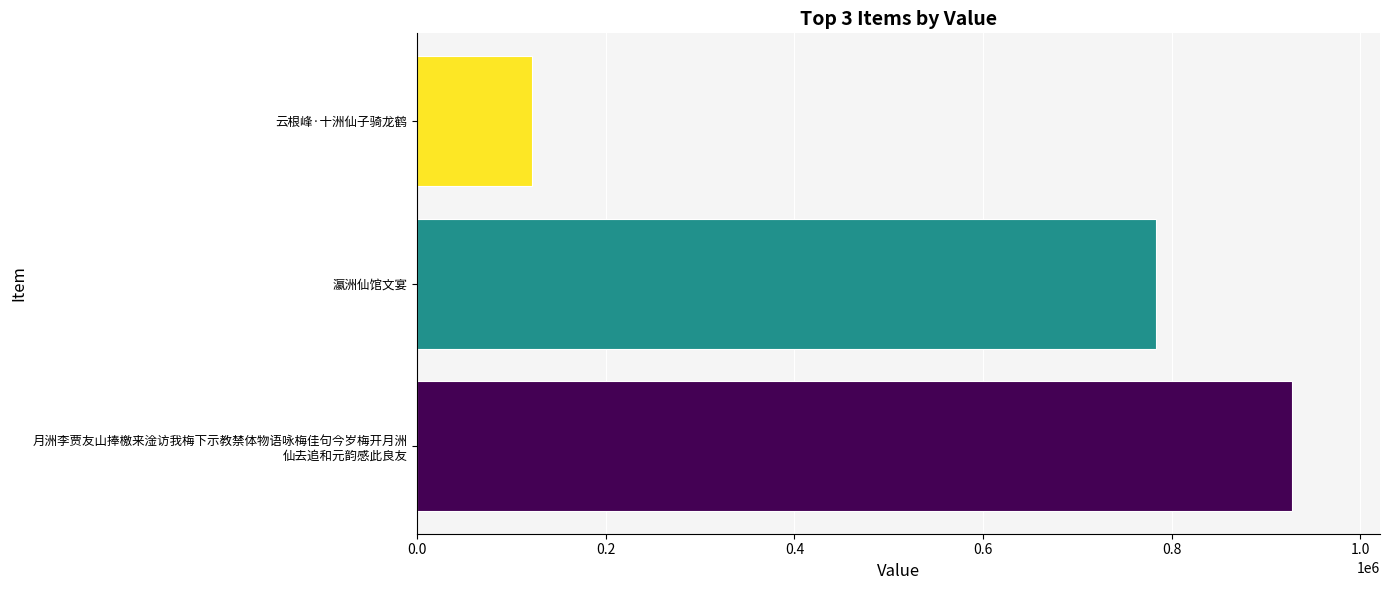

What is the change in value from 瀛洲仙馆文宴 to 云根峰·十洲仙子骑龙鹤?

-662512